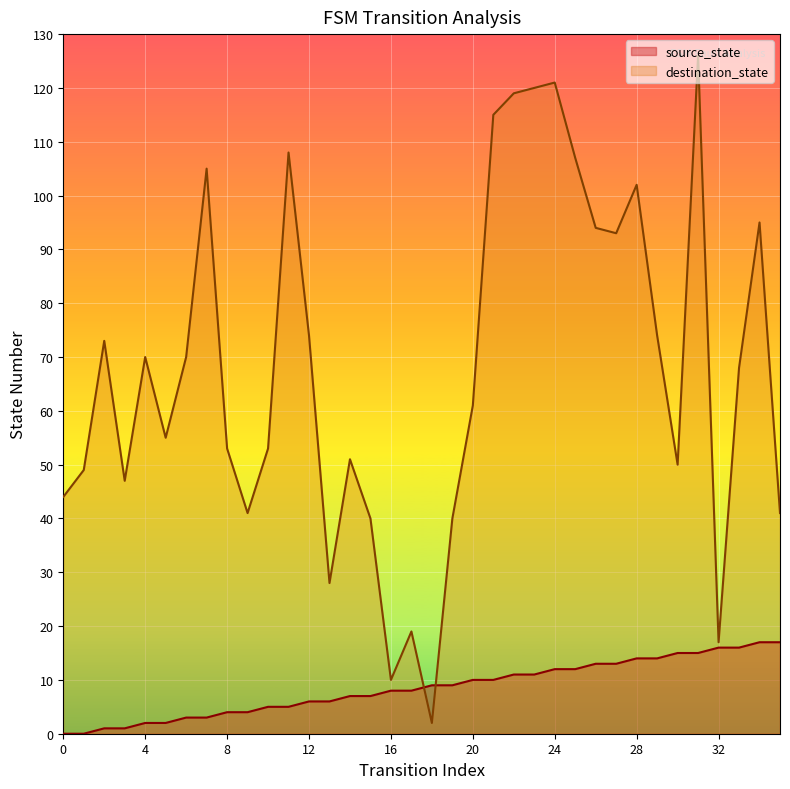

Which series contains the highest Y value?

destination_state